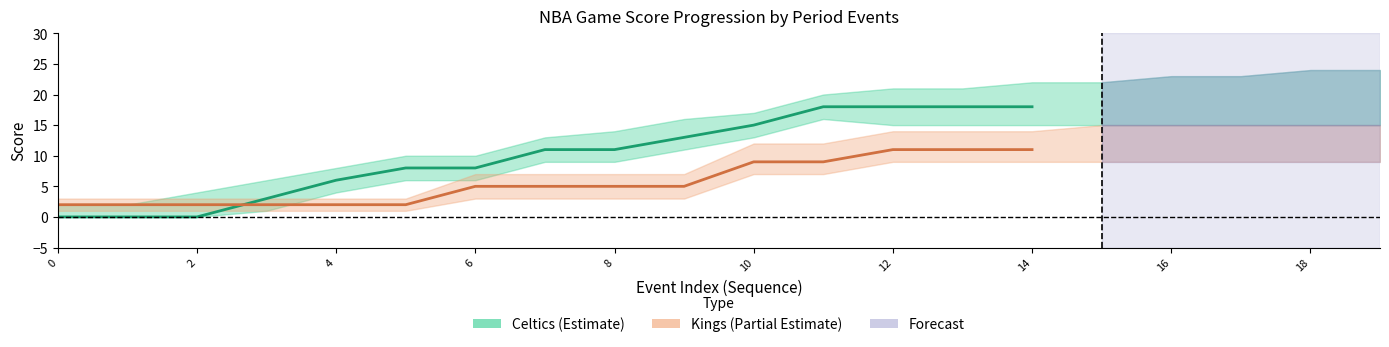

What is the difference between the maximum and minimum values in the Celtics score series?

18